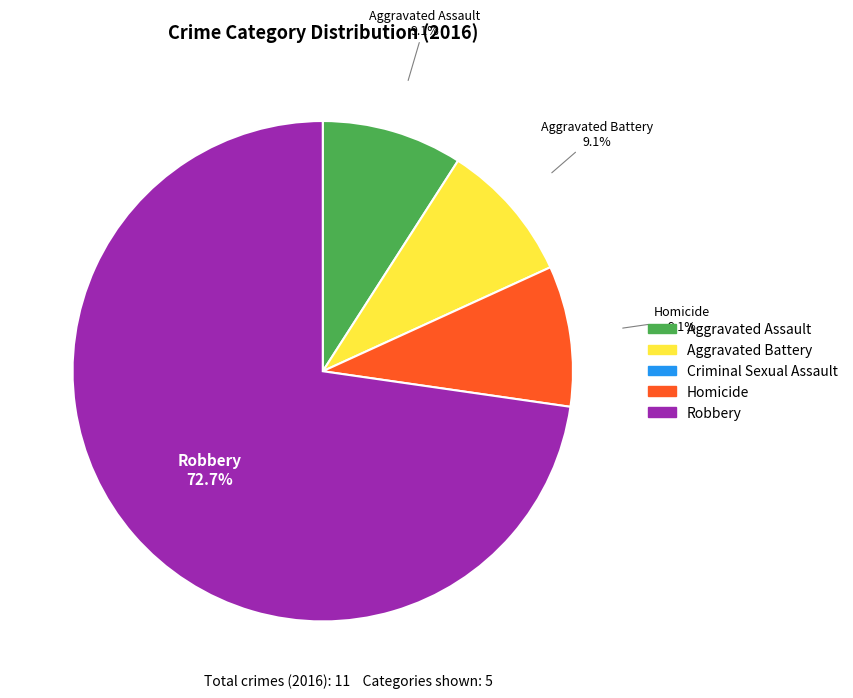

To the nearest percent, what is the average slice percentage?

25%